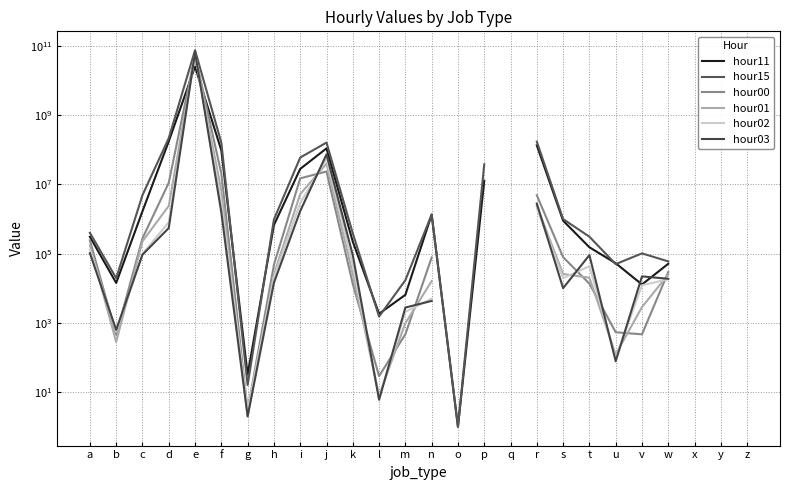

At which label is hour02 closest to 29276069774?

j